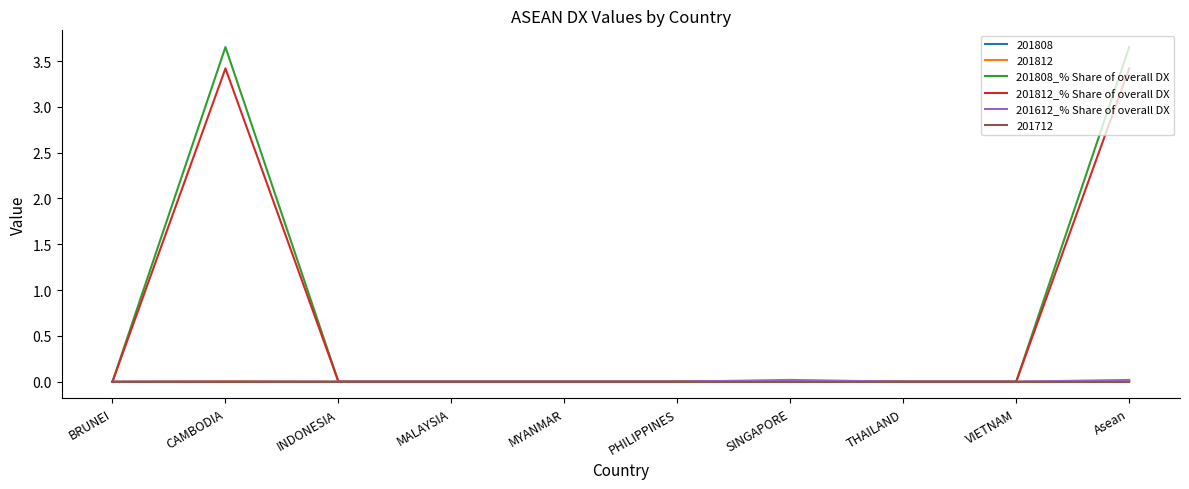

True or false: 201612_% Share of overall DX and 201808_% Share of overall DX cross at least once.

False